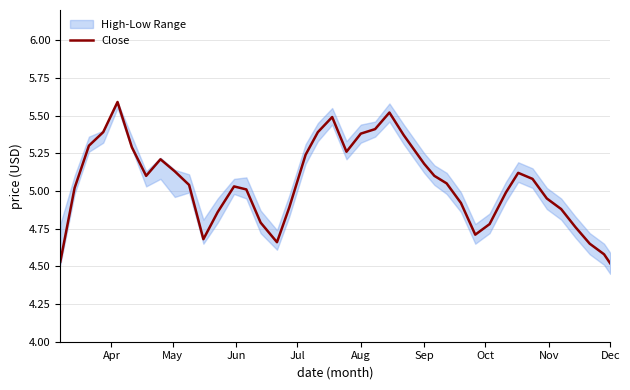

The Close series shows 6.9 at Dec. True or false?

False